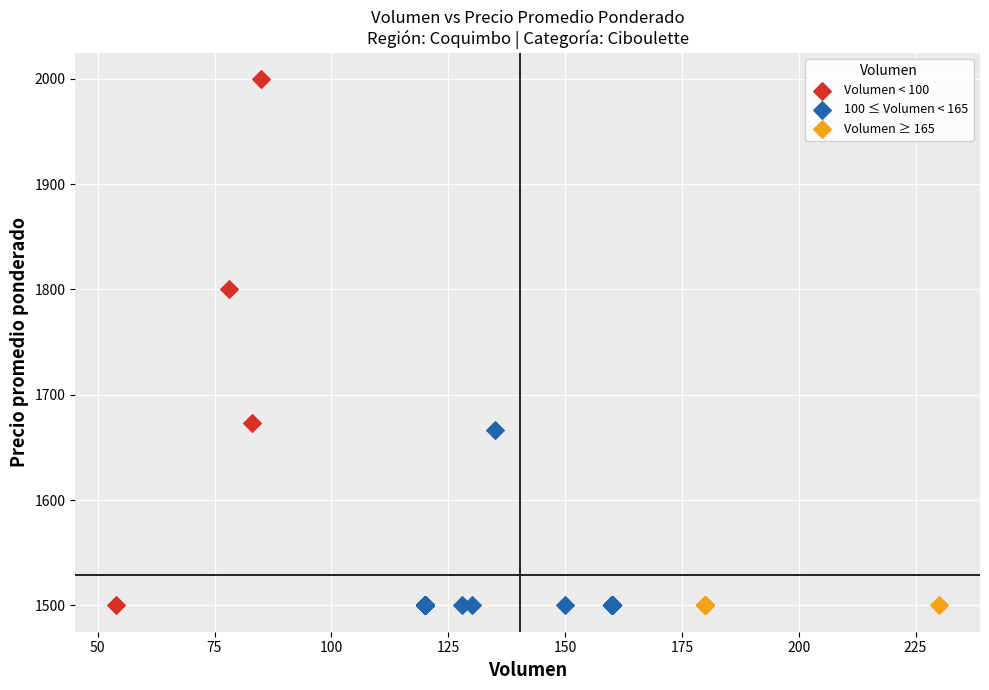

Which series contains the highest Y value?

Volumen < 100